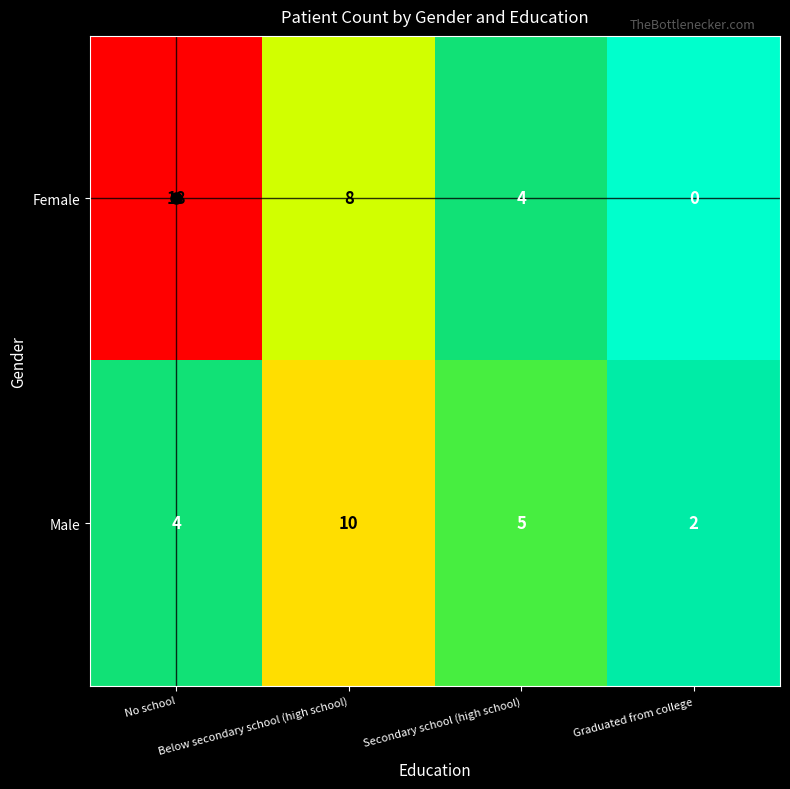

At which category does the chart reach its peak across all series?

No school